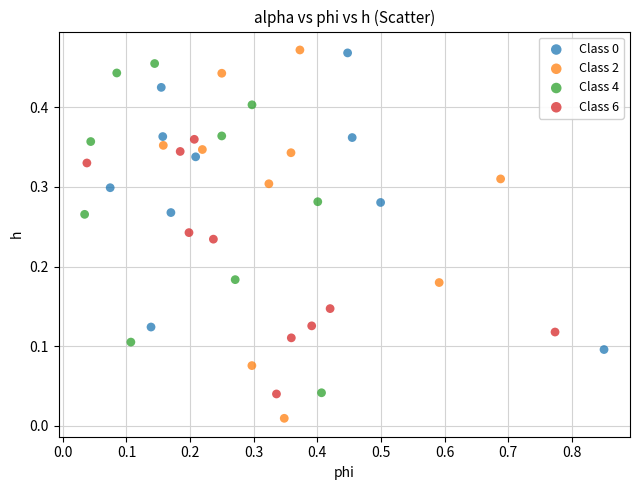

Which series has the largest Y range (max minus min)?

Class 2